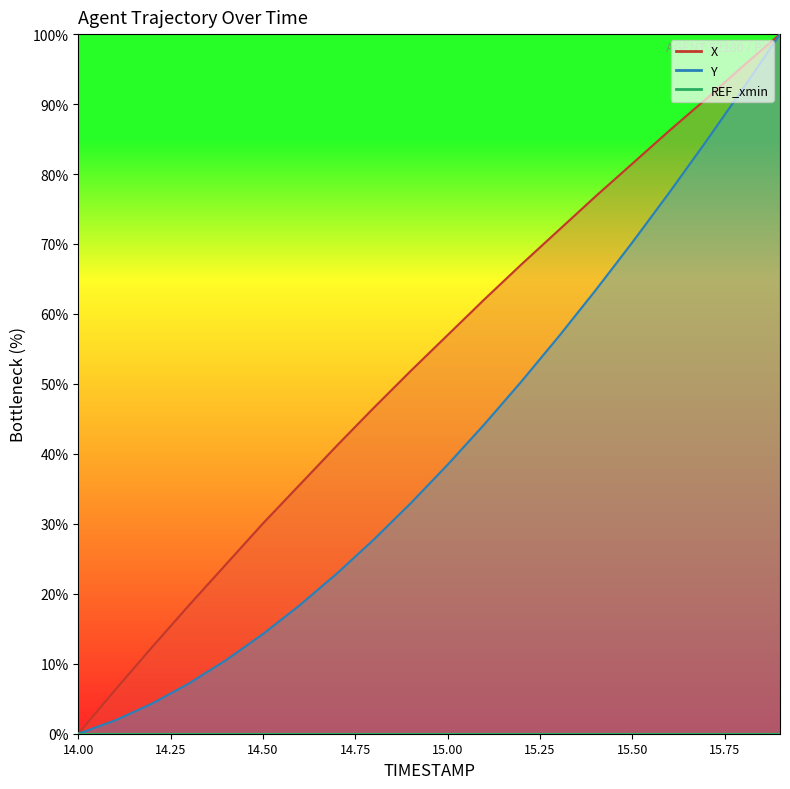

How many values in X are above zero?

19